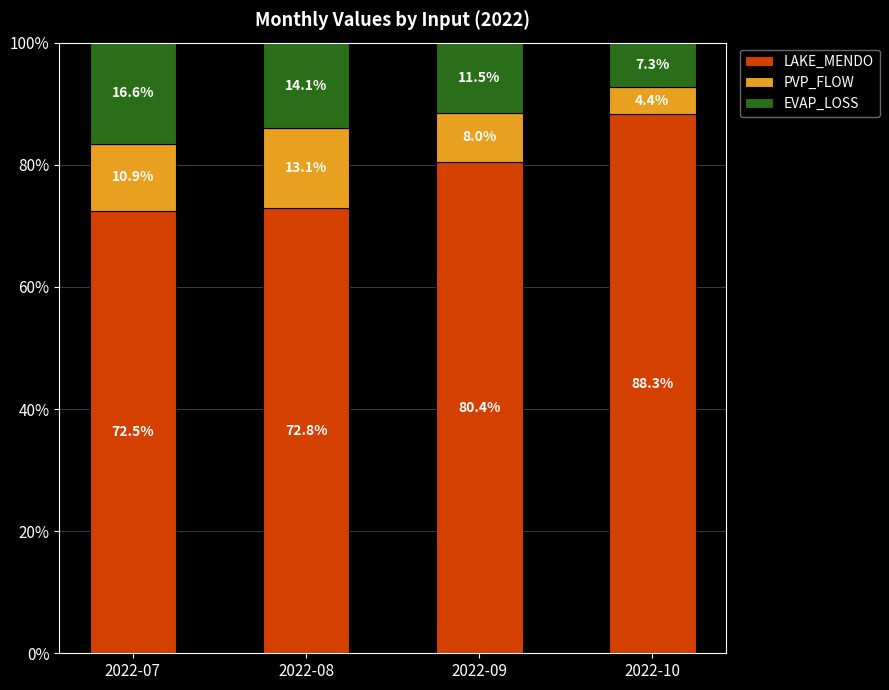

True or false: LAKE_MENDO has a value of 88.3 at 2022-10.

True